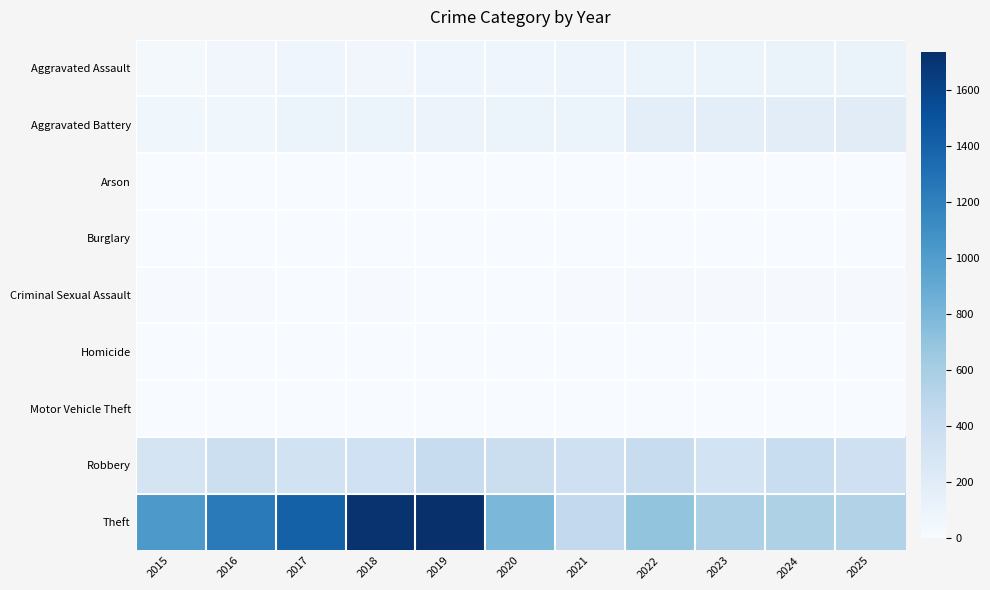

Rank the series by their maximum value, from highest to lowest.

Theft, Robbery, Aggravated Battery, Aggravated Assault, Criminal Sexual Assault, Motor Vehicle Theft, Homicide, Arson, Burglary